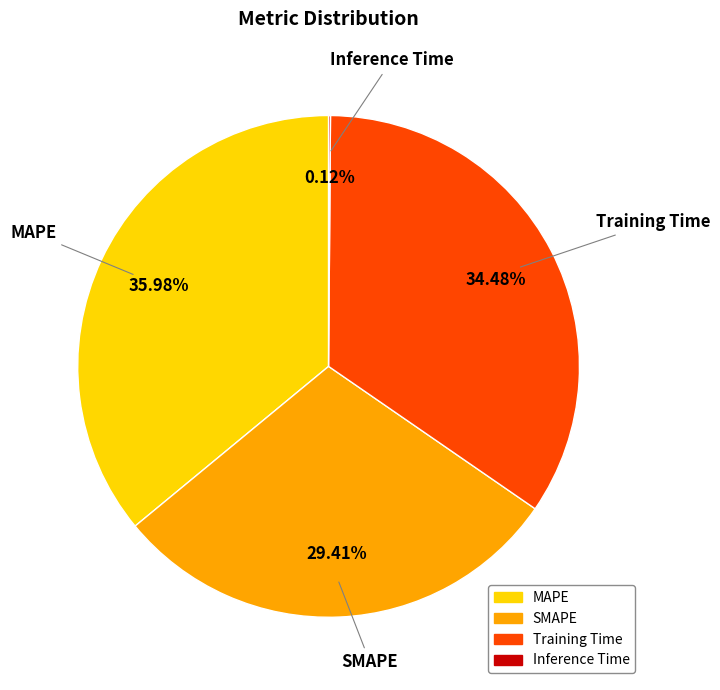

What percentage is the MAPE slice, to the nearest percent?

36%